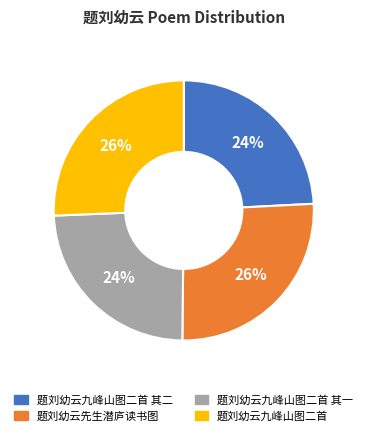

What is the ratio of the value at 题刘幼云九峰山图二首 to the value at 题刘幼云先生潜庐读书图?

1.0